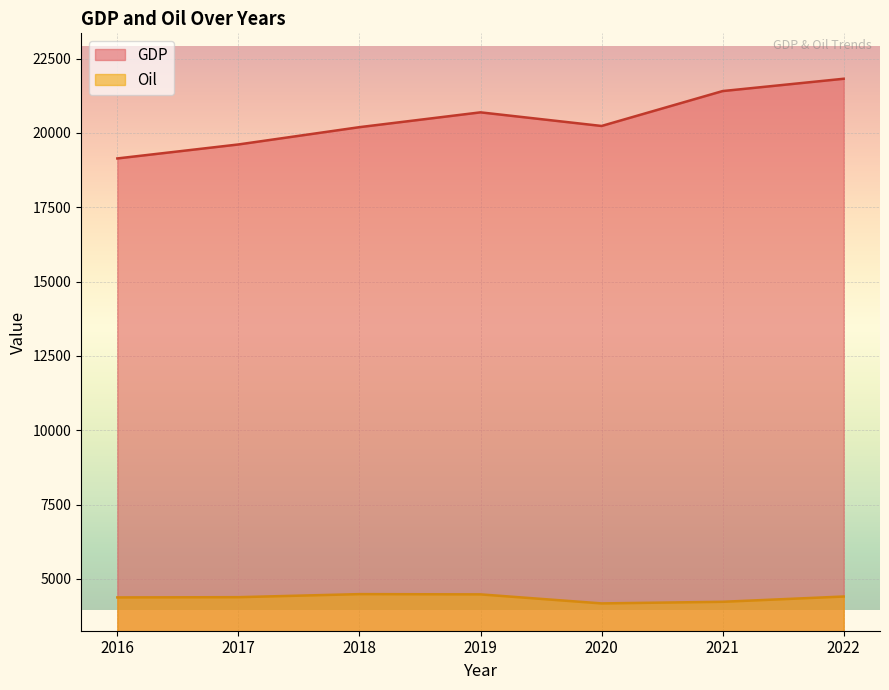

What is the difference between the Oil values at 2019 and 2017?

94.3